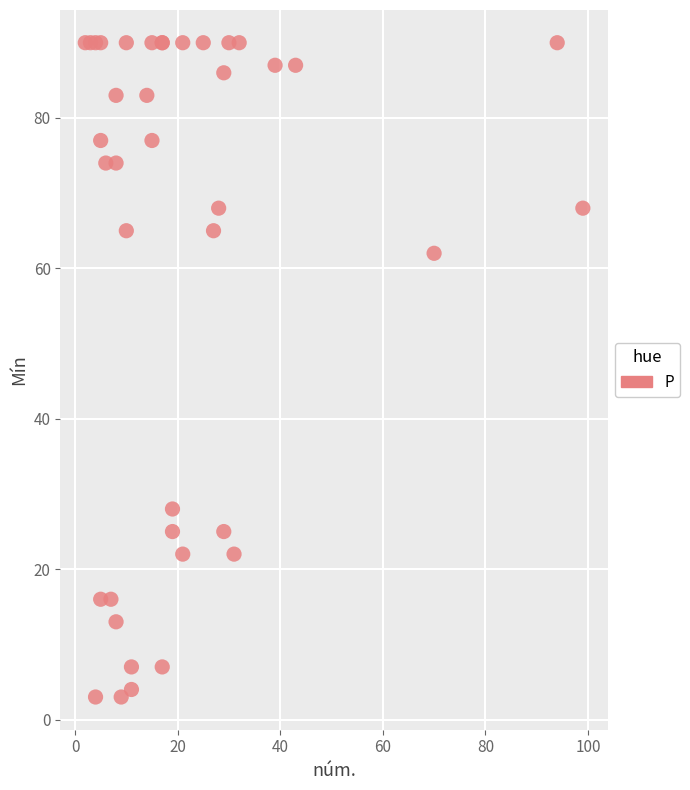

What Y value in the scatter plot is closest to 46?

62